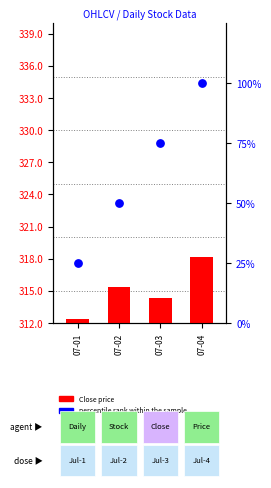

Is the value of Close price at 07-04 greater than the value of percentile rank within the sample at 07-02?

Yes